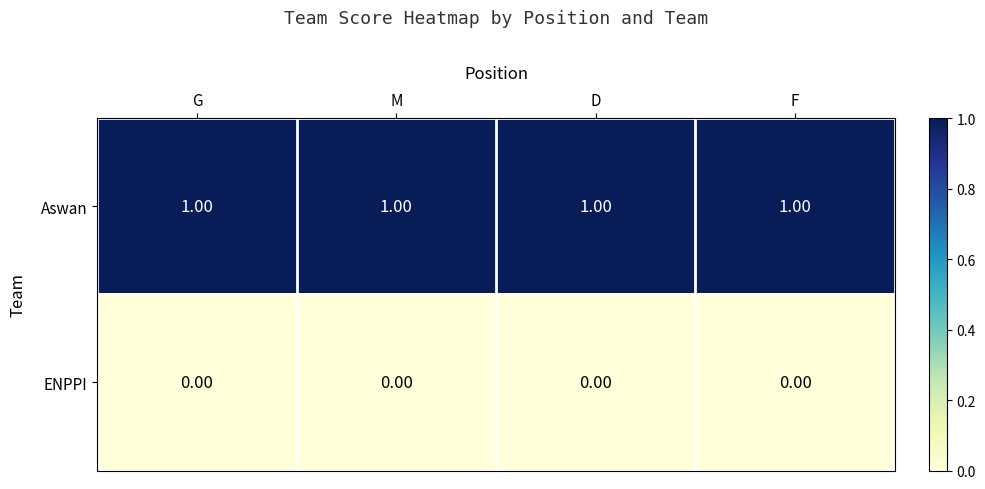

What is the sum of all Aswan values?

4